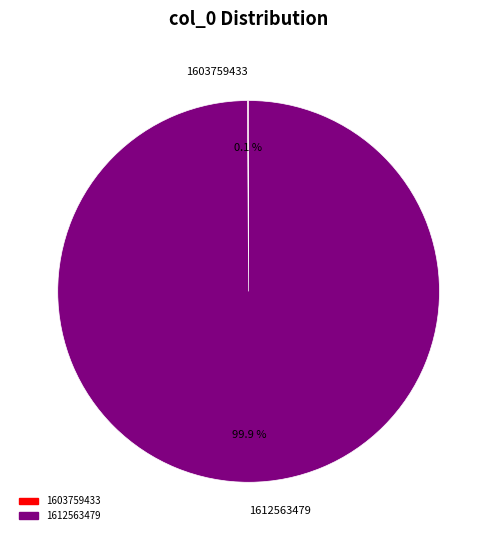

Which slice represents more than half of the pie?

1612563479